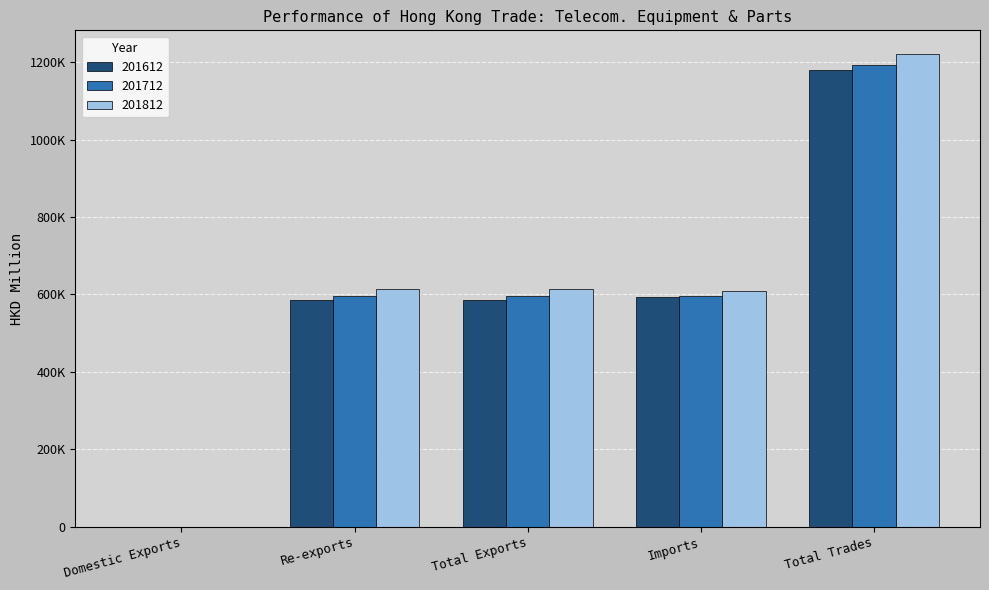

What are all the series names shown in the legend?

201612, 201712, 201812